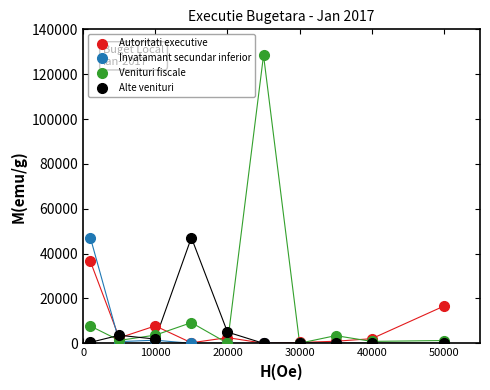

Which series reaches the maximum Y coordinate?

Venituri fiscale